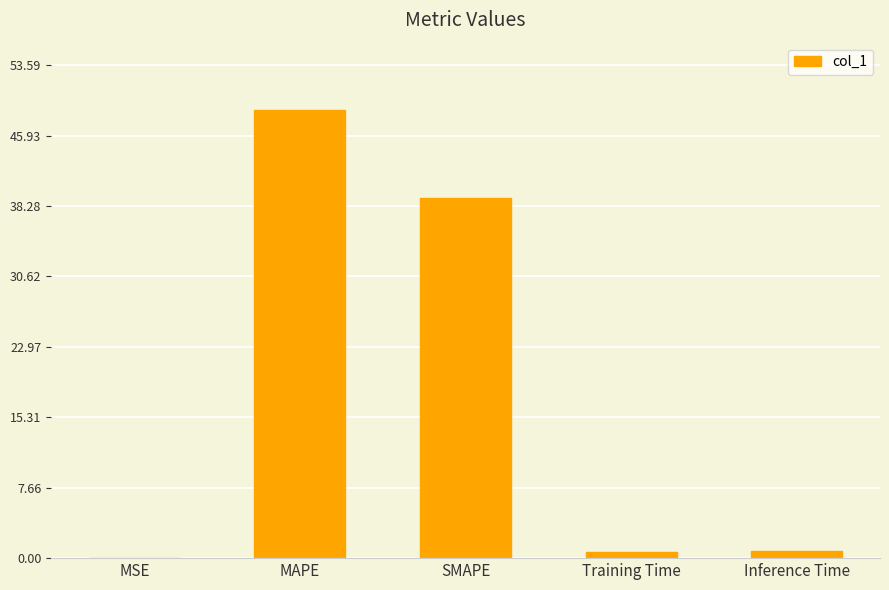

What is the change in value from SMAPE to Training Time?

-38.5